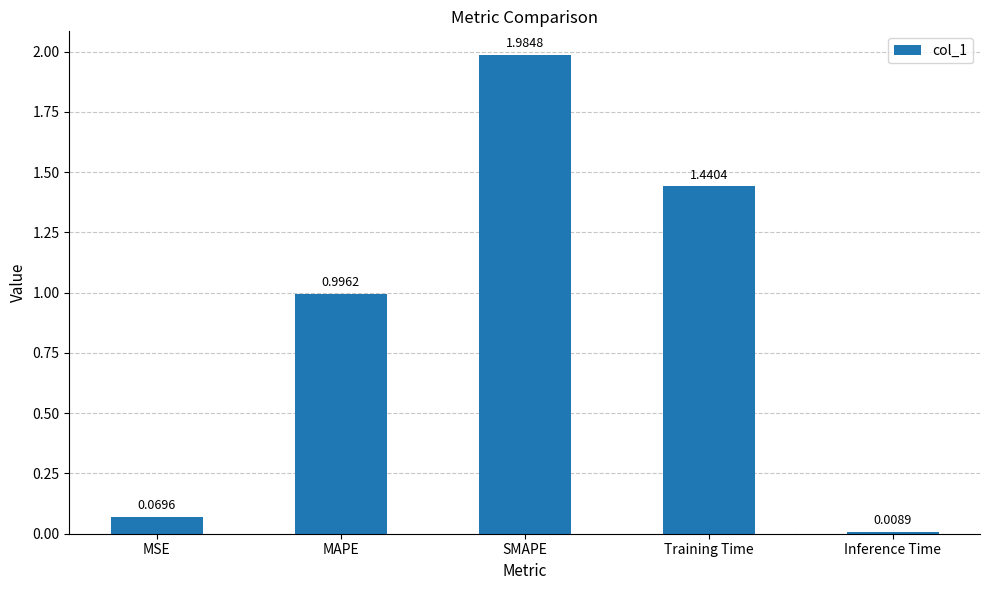

Rank the categories by value from highest to lowest.

SMAPE, Training Time, MAPE, MSE, Inference Time